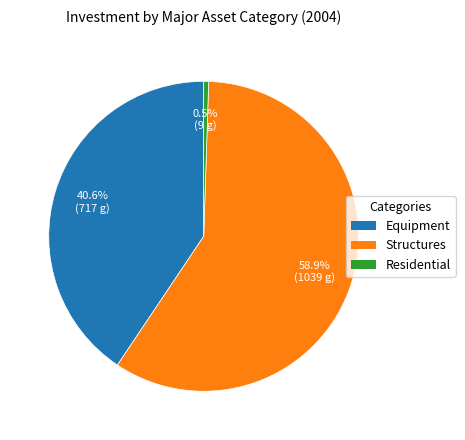

Which category has the biggest portion of the pie?

Structures